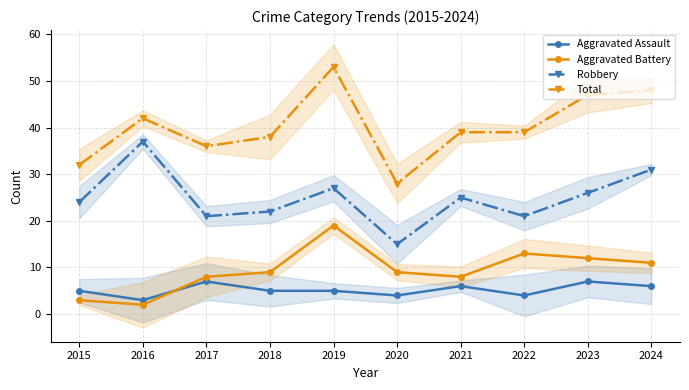

True or false: Aggravated Battery has a value of 12 at 2023.

True